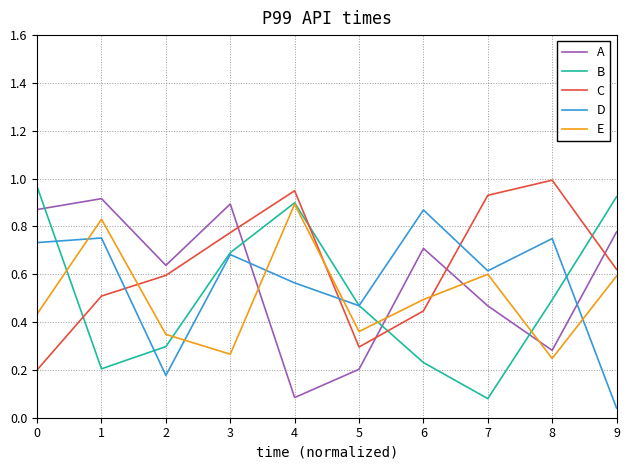

The value of B at 2 is 0.3. True or false?

True